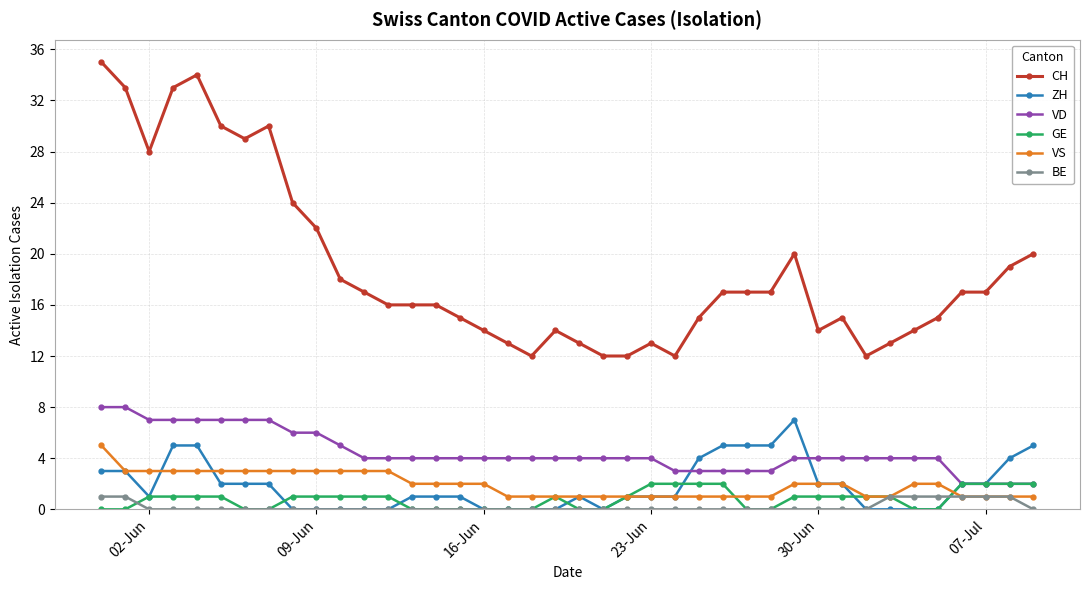

True or false: GE and BE cross at least once.

True